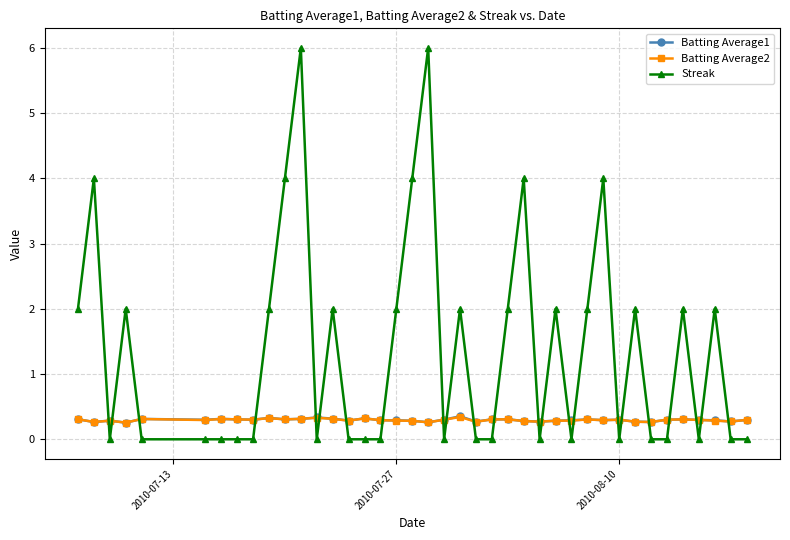

Which series has the largest total across all categories?

Streak